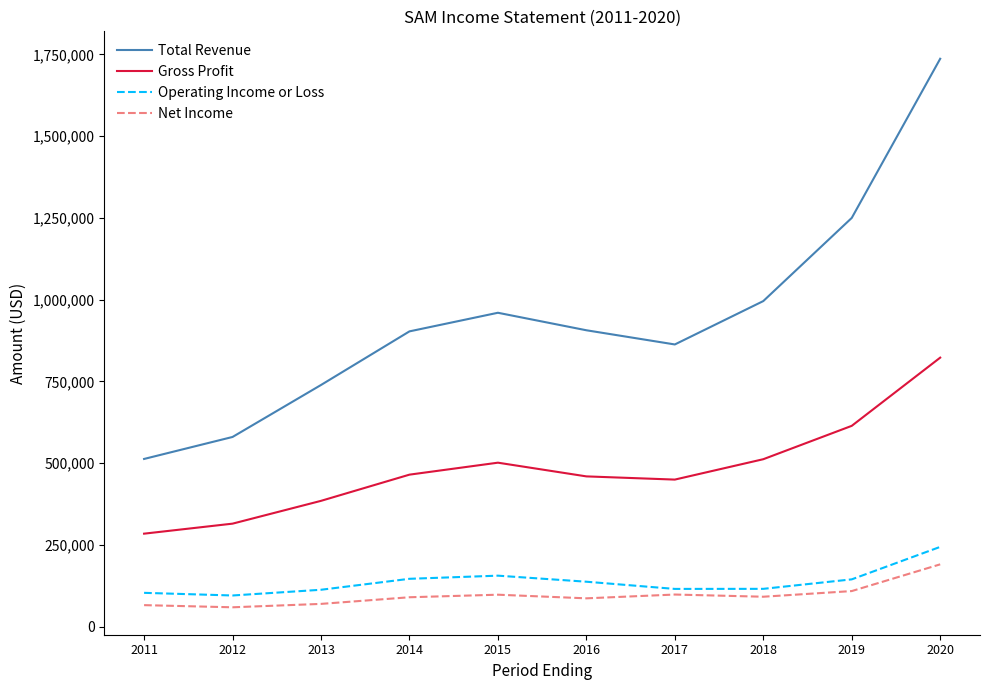

True or false: Net Income and Gross Profit cross at least once.

False